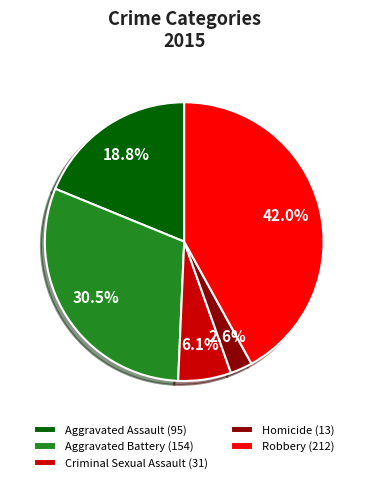

Rank the categories by value from highest to lowest.

Robbery, Aggravated Battery, Aggravated Assault, Criminal Sexual Assault, Homicide